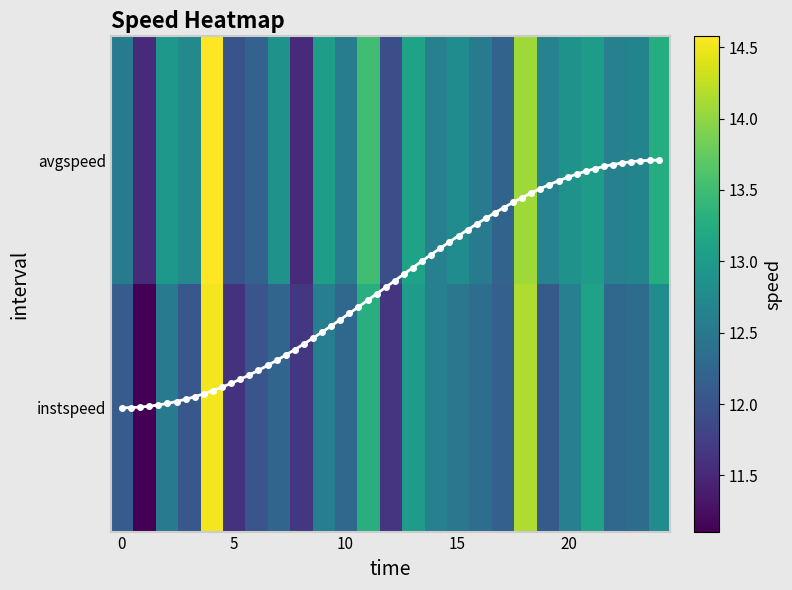

What is the highest value of the instspeed series?

14.5